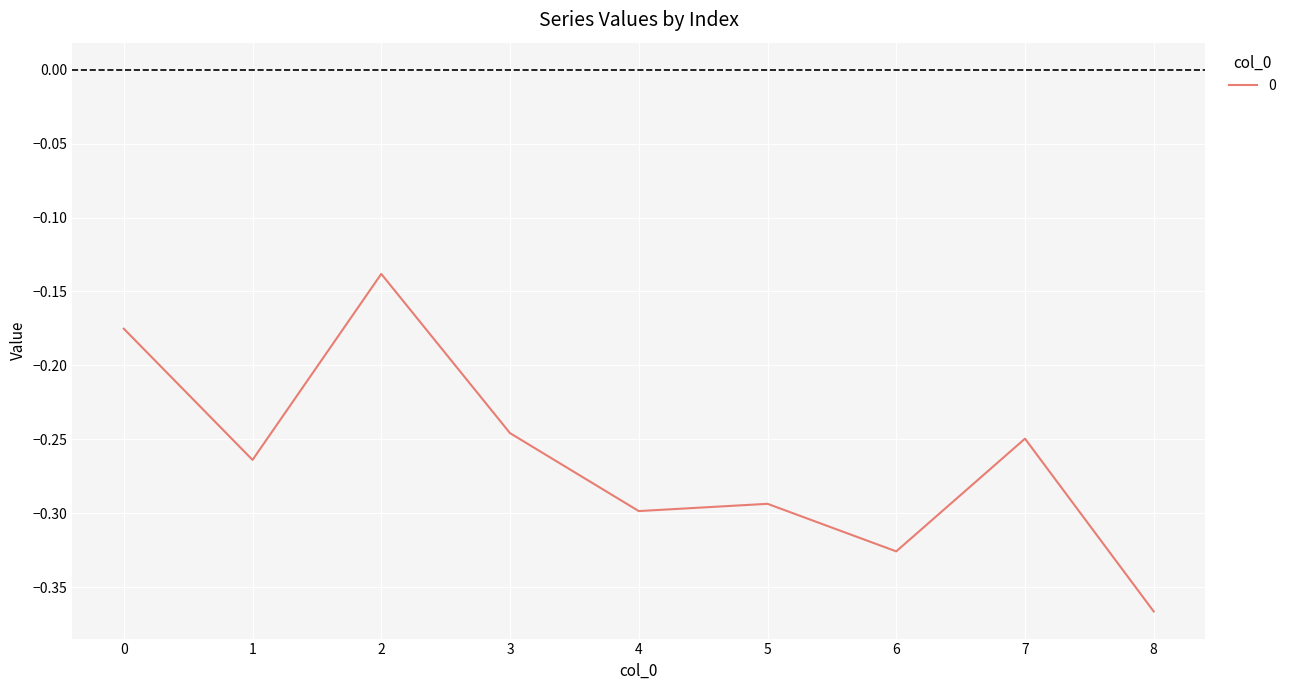

Rank the categories by value from lowest to highest.

8, 6, 4, 5, 1, 7, 3, 0, 2